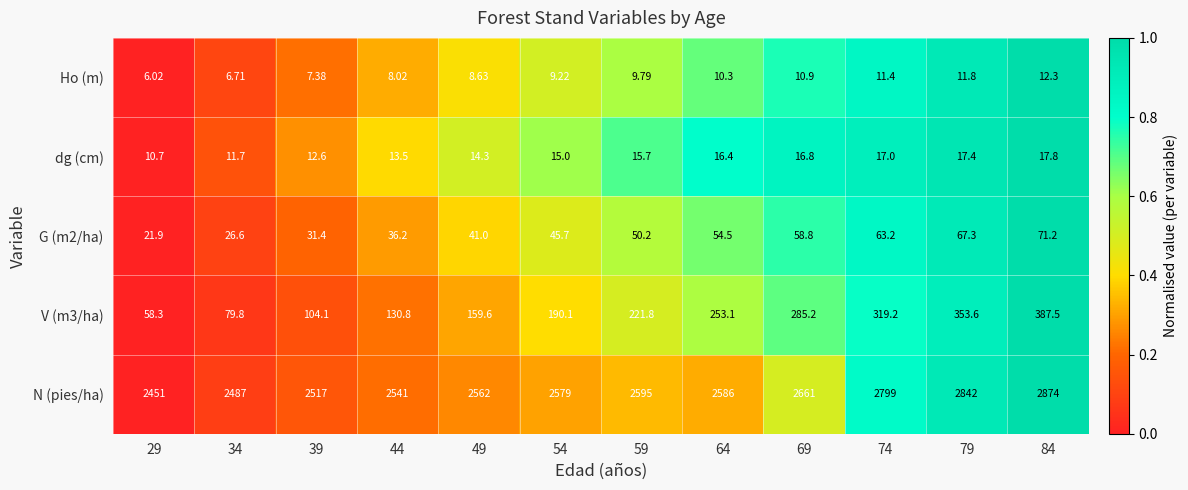

Which series has the largest range (max minus min)?

N (pies/ha)